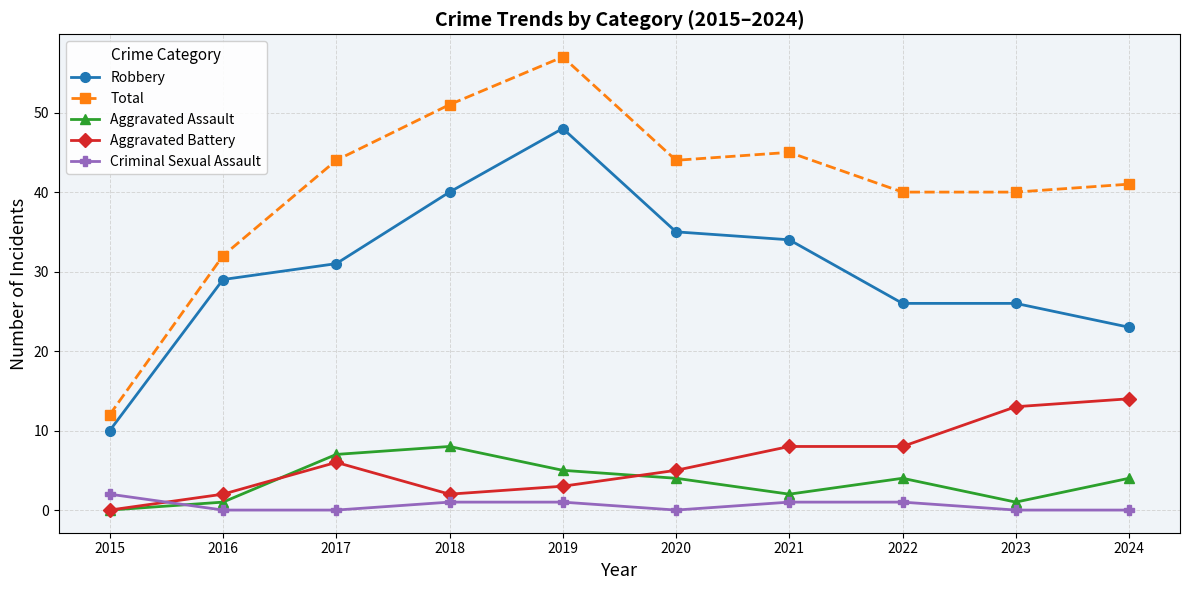

Read the Robbery value at 2022, to the nearest 10.

30